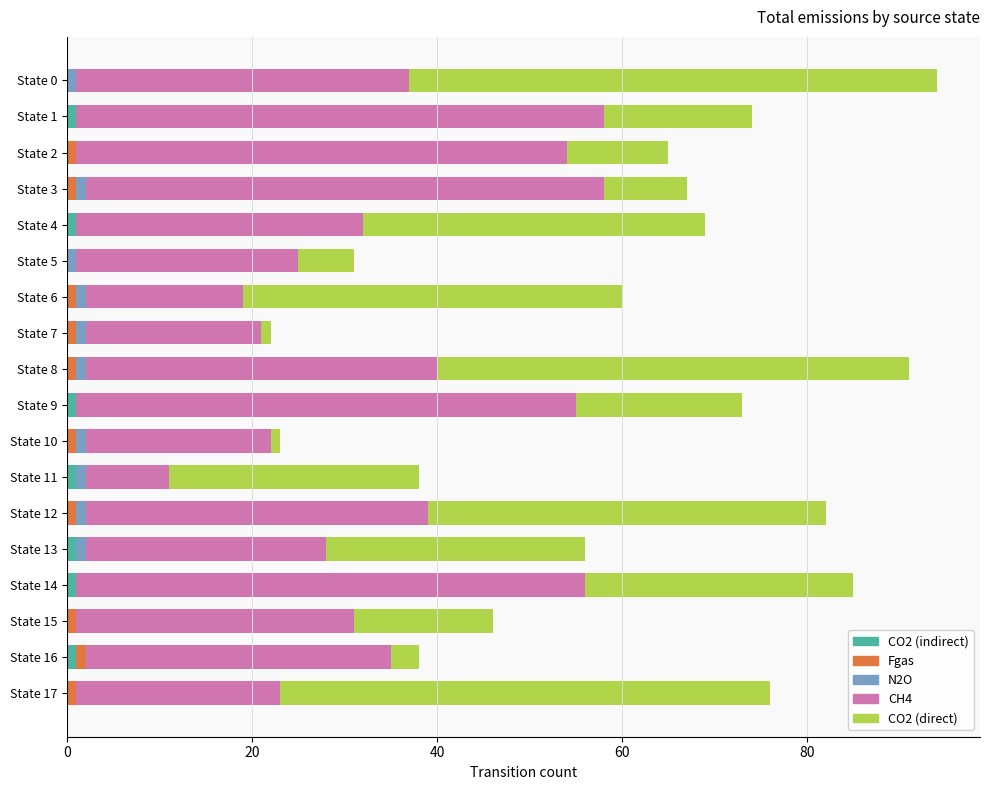

What is the sum of all CO2 (indirect) values?

7